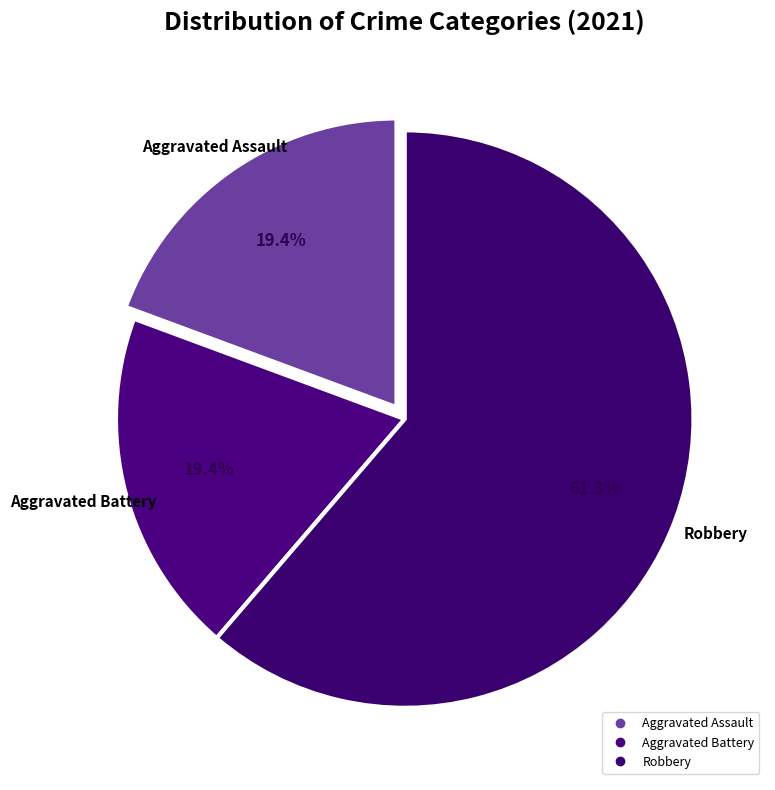

Count the number of slices in the pie.

3